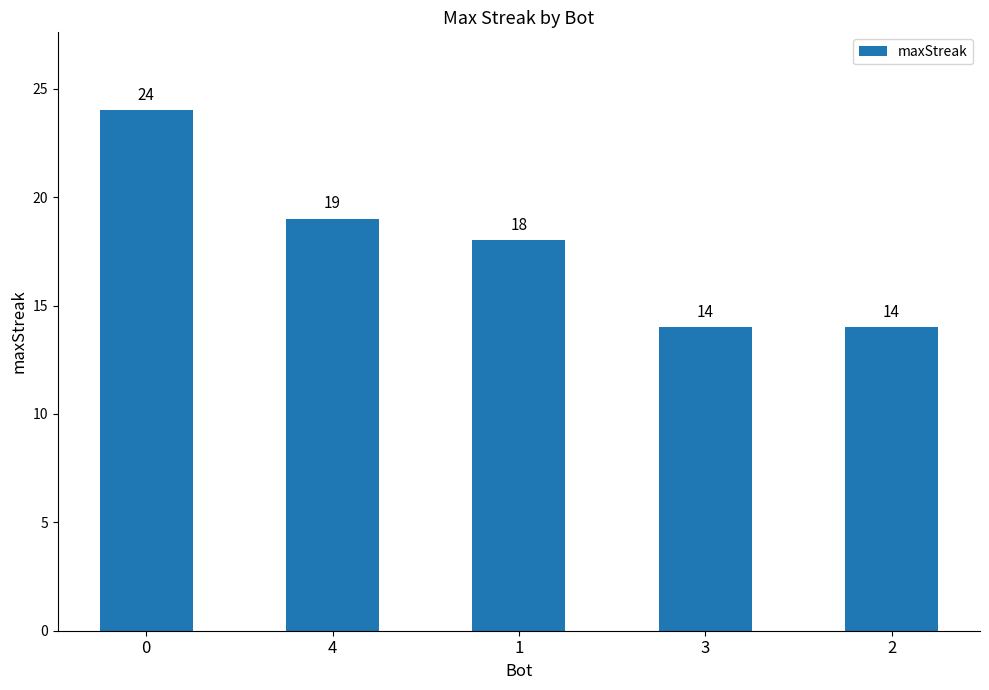

What is the value of the 1st bar from the left?

24